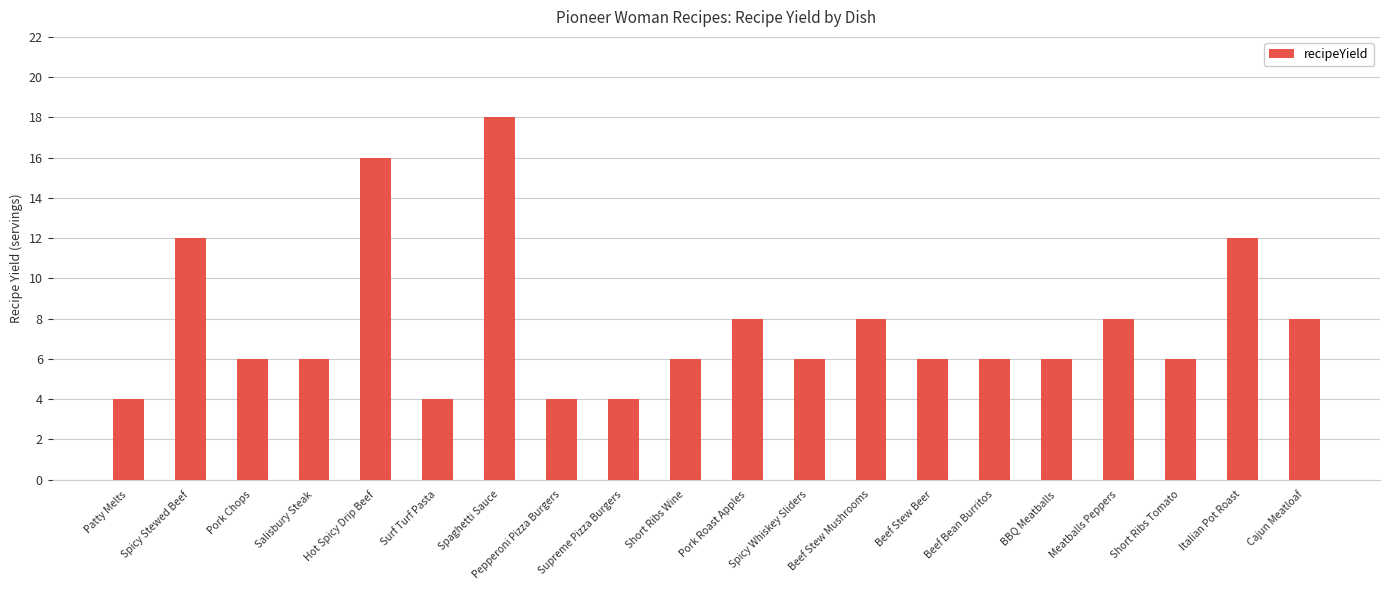

How many values are between 6 and 8?

12